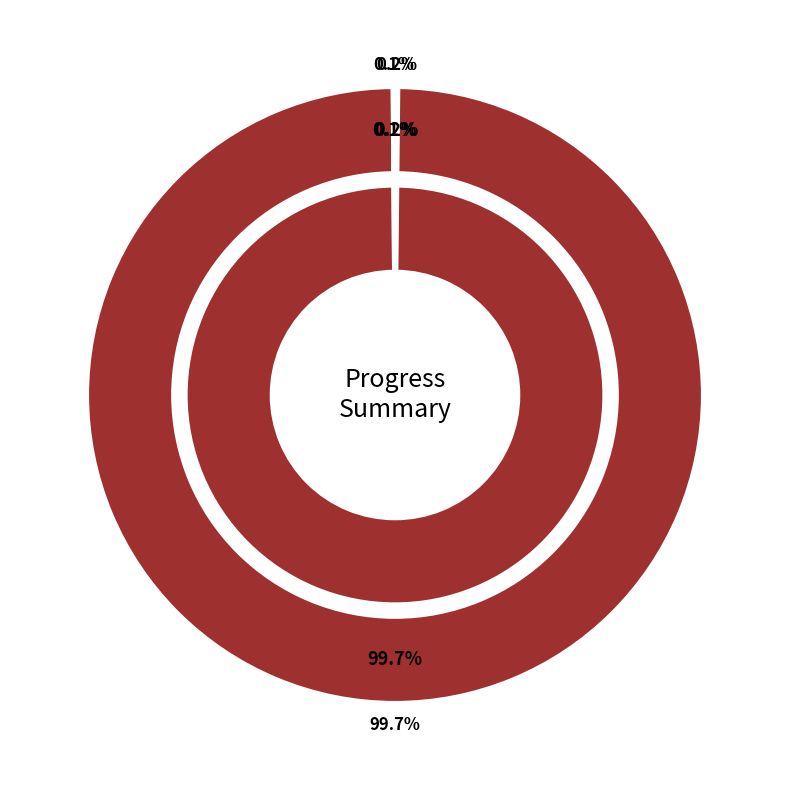

How many segments does this pie chart have?

4